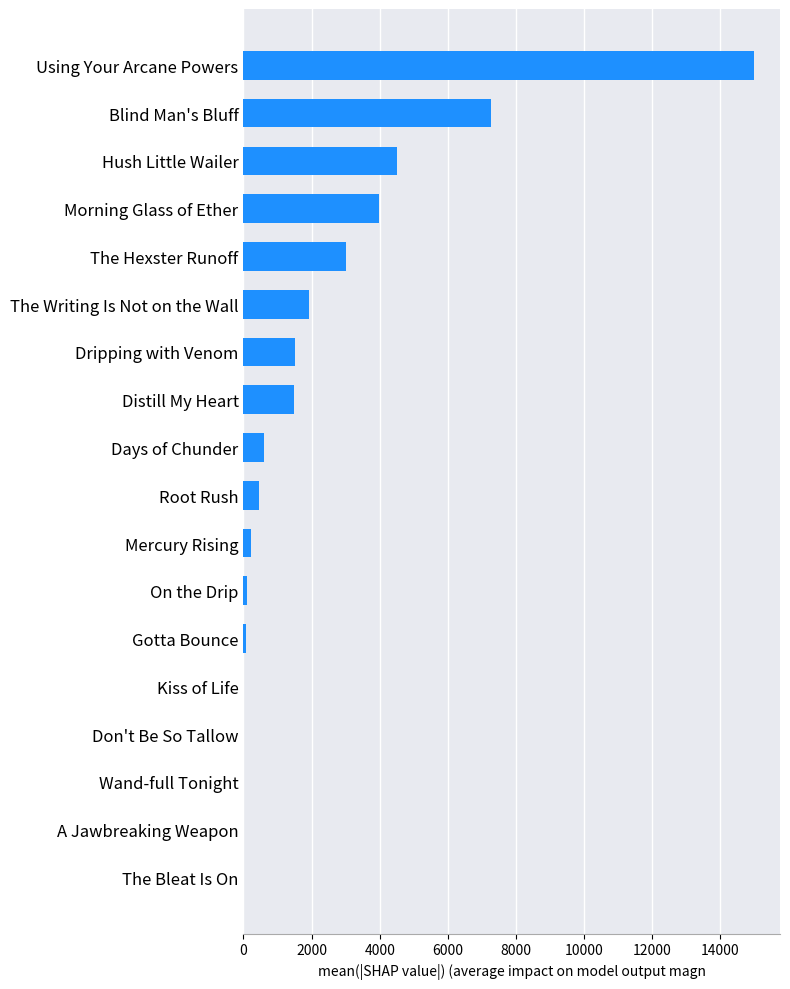

Between The Hexster Runoff and Days of Chunder, which is larger?

The Hexster Runoff